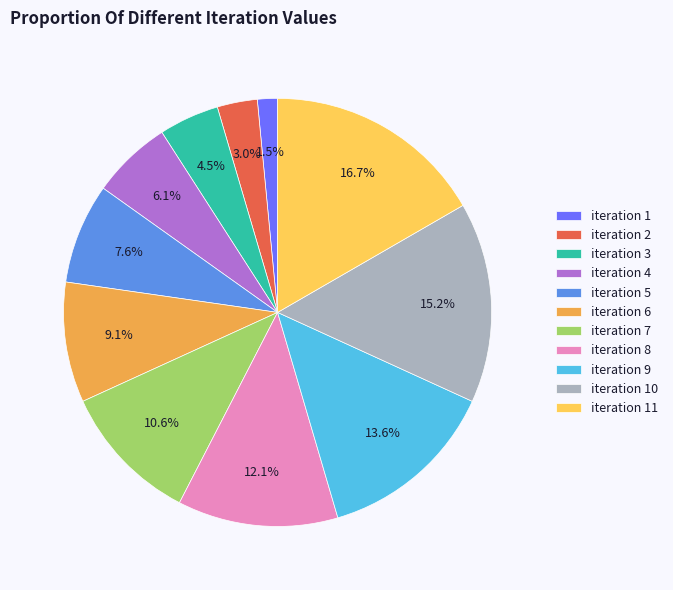

Between iteration 3 and iteration 2, which is larger?

iteration 3